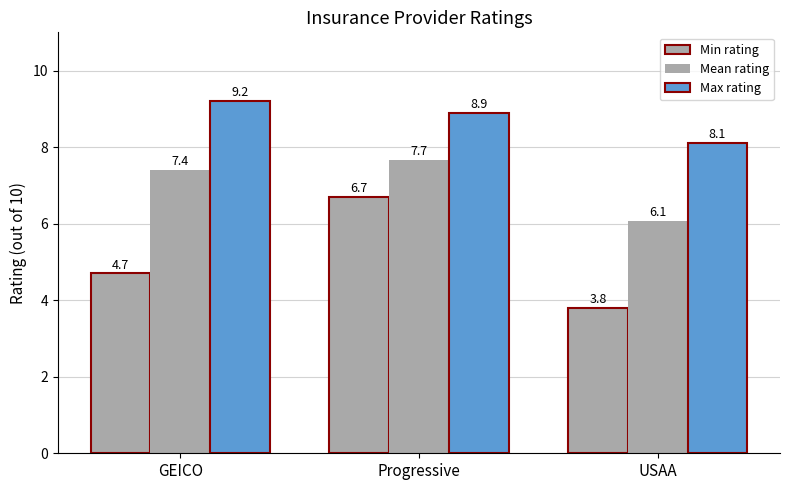

At how many categories does at least one series exceed 5?

3